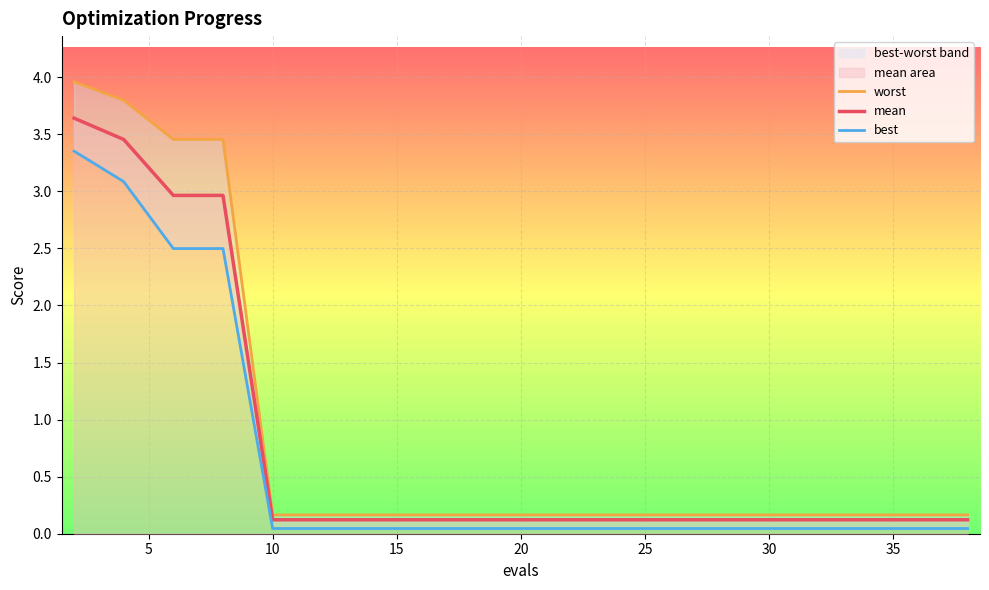

Which series has the widest spread of values?

worst